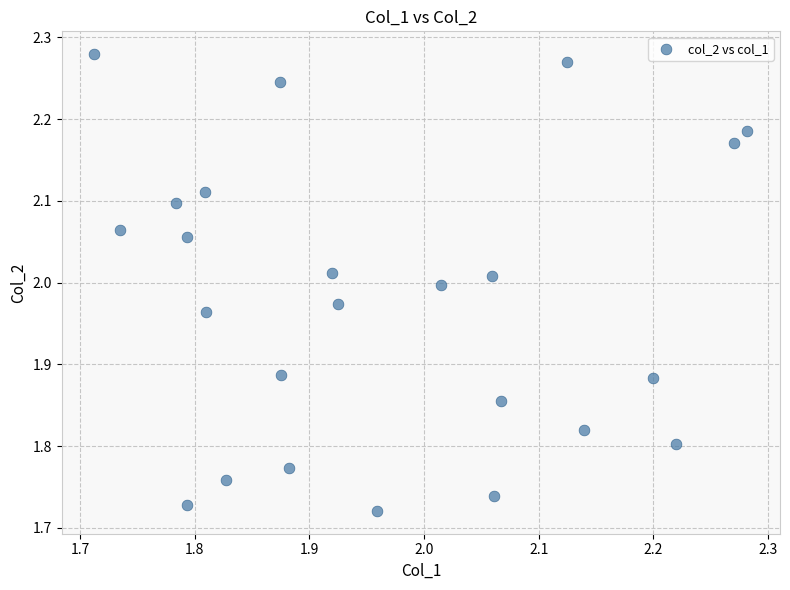

What is the range of X values (max minus min)?

0.6